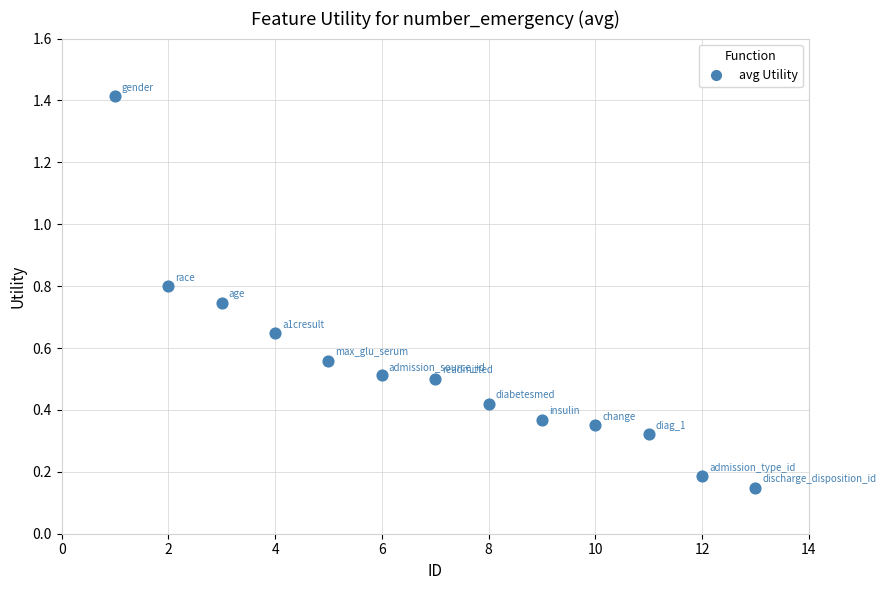

What is the range of X values (max minus min)?

12.0